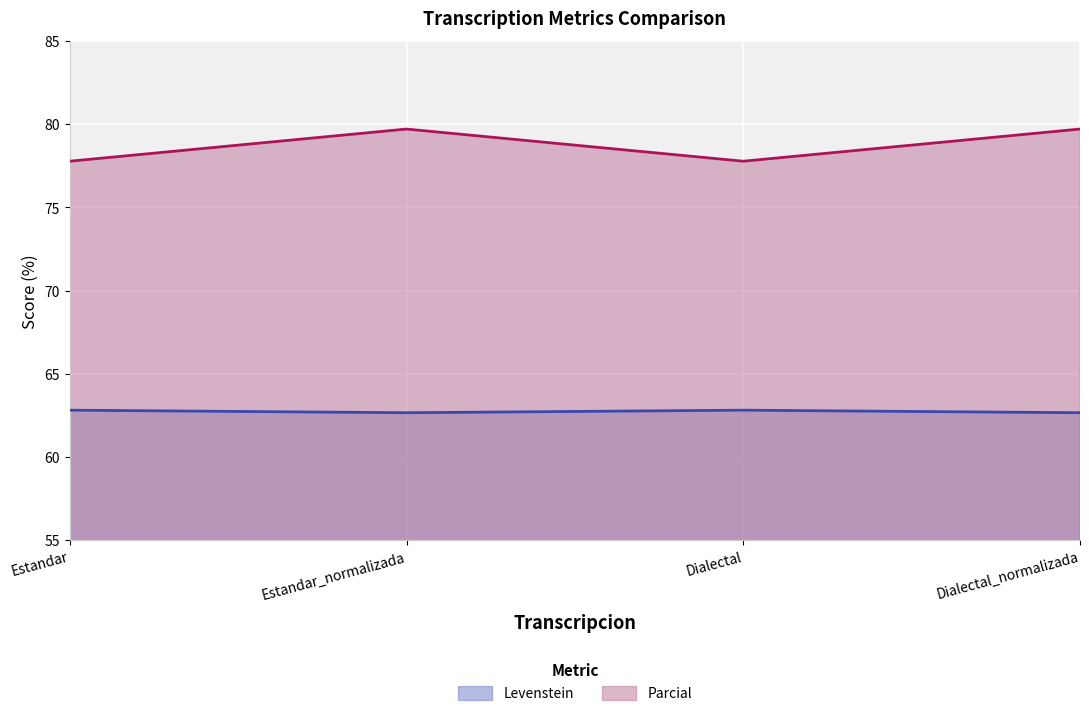

Reading left to right, list all the values displayed in this chart.

Levenstein: Estandar=62.8	Estandar_normalizada=62.7	Dialectal=62.8	Dialectal_normalizada=62.7
Parcial: Estandar=77.8	Estandar_normalizada=79.7	Dialectal=77.8	Dialectal_normalizada=79.7